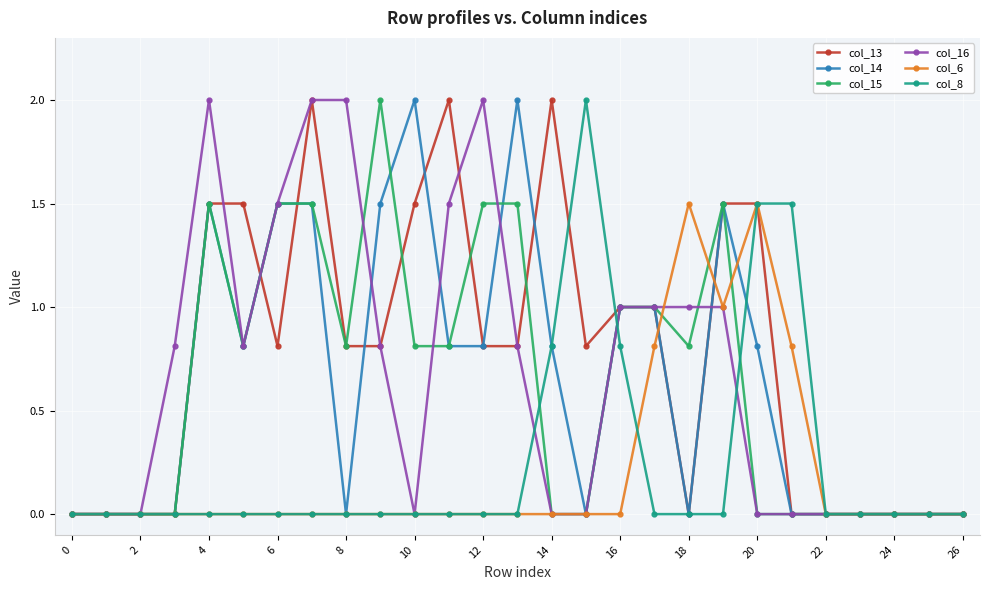

What are all the series names shown in the legend?

col_13, col_14, col_15, col_16, col_6, col_8